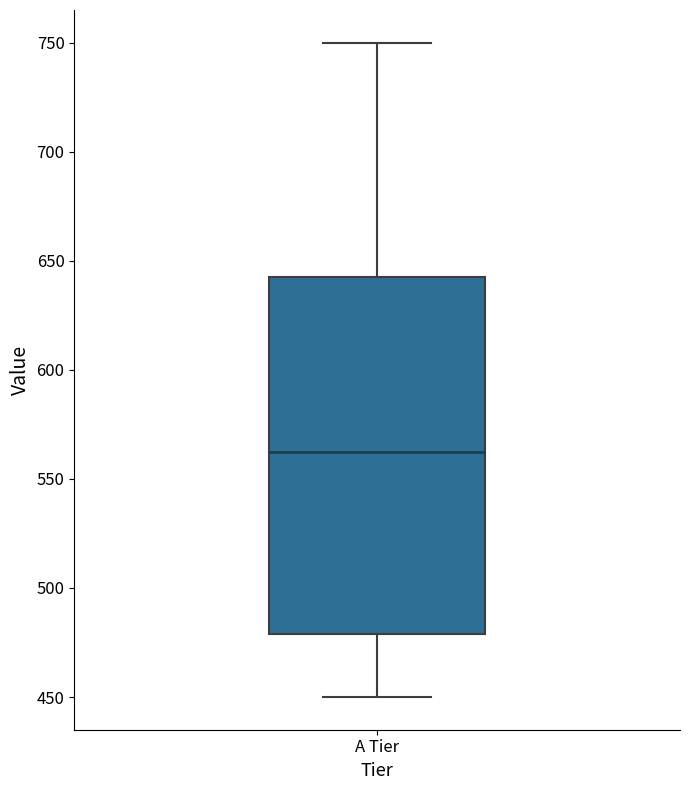

Read this box plot against the y-axis: the position of the median line, the range covered by the box, and the ends of both whiskers. The values are not printed on the chart, so give them approximately, as read against the axis.

median 565, box 480 to 645, whiskers 450 to 750